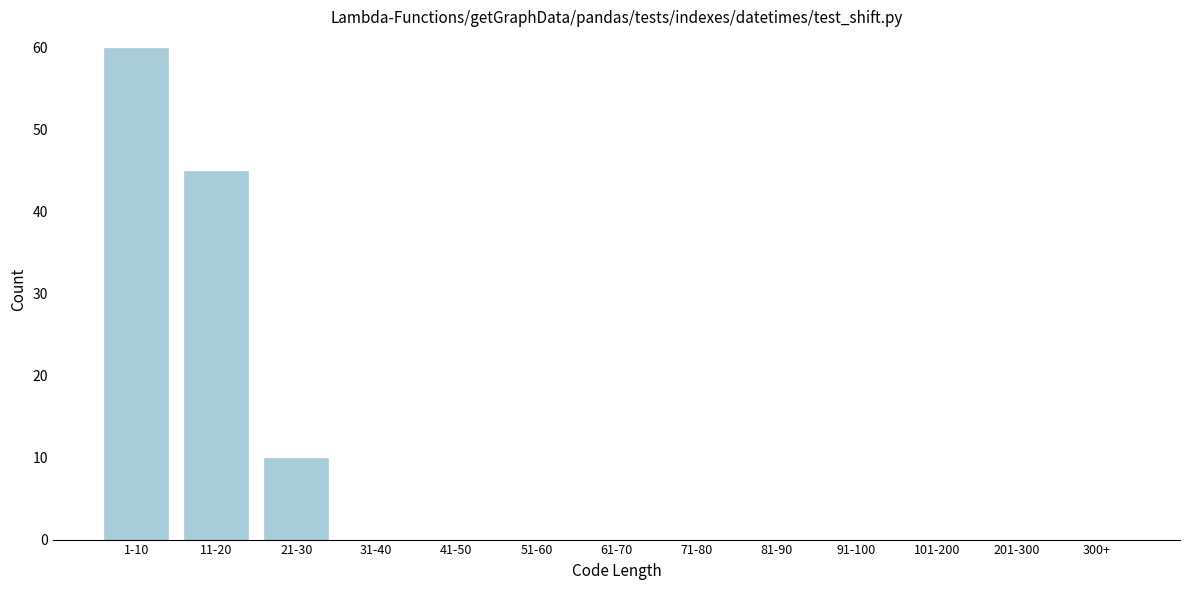

Reading left to right, extract all data points from this chart.

1-10=60	11-20=45	21-30=10	31-40=0	41-50=0	51-60=0	61-70=0	71-80=0	81-90=0	91-100=0	101-200=0	201-300=0	300+=0